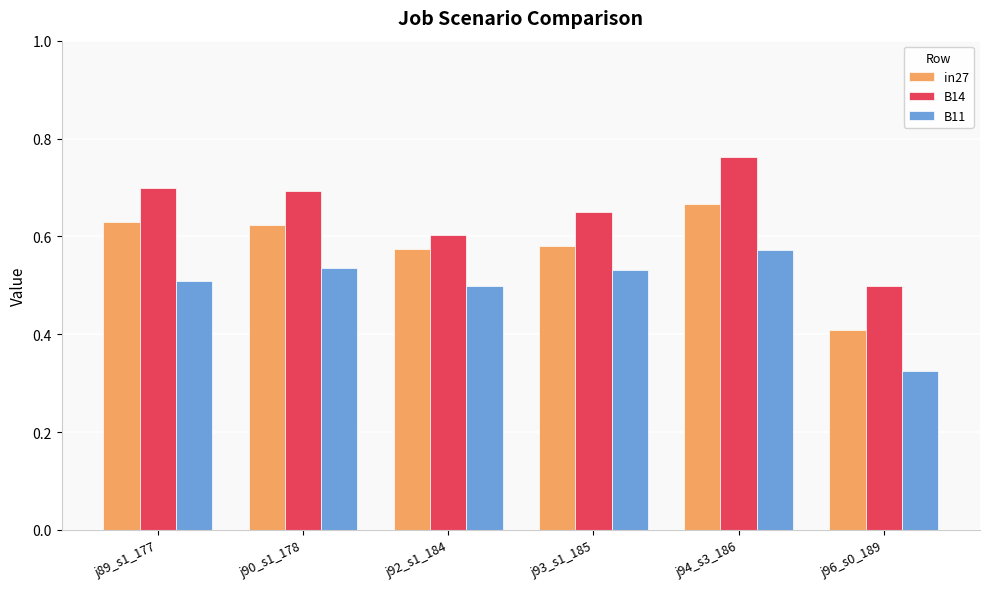

Rank the series at j90_s1_178 from highest to lowest value.

B14, in27, B11